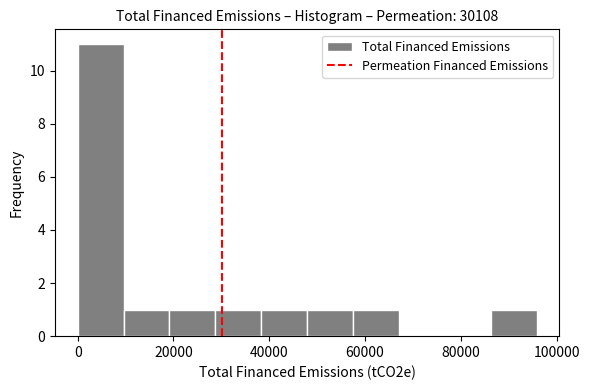

Which range on the x-axis has the tallest bar?

0 to 10000